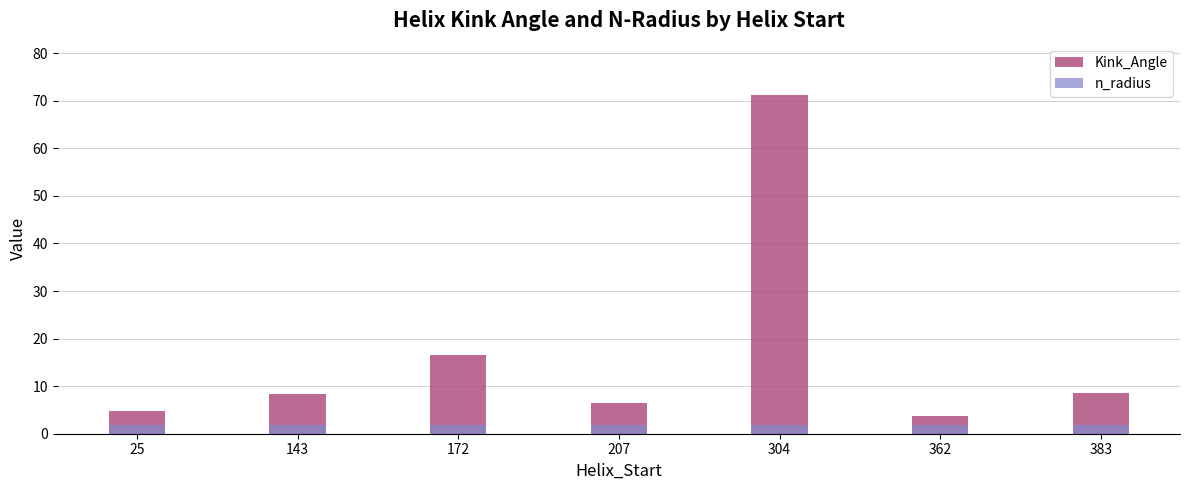

Reading left to right, transcribe all the data shown in this chart.

Kink_Angle: 25=4.7	143=8.3	172=16.5	207=6.5	304=71.3	362=3.7	383=8.5
n_radius: 25=1.9	143=1.9	172=1.9	207=1.8	304=1.9	362=1.9	383=1.9